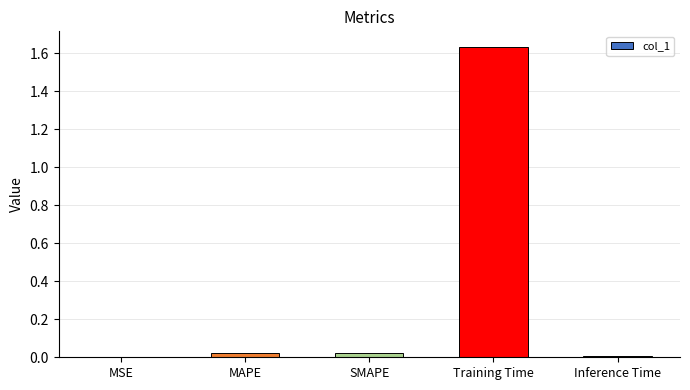

The value at Training Time is 2.3. True or false?

False